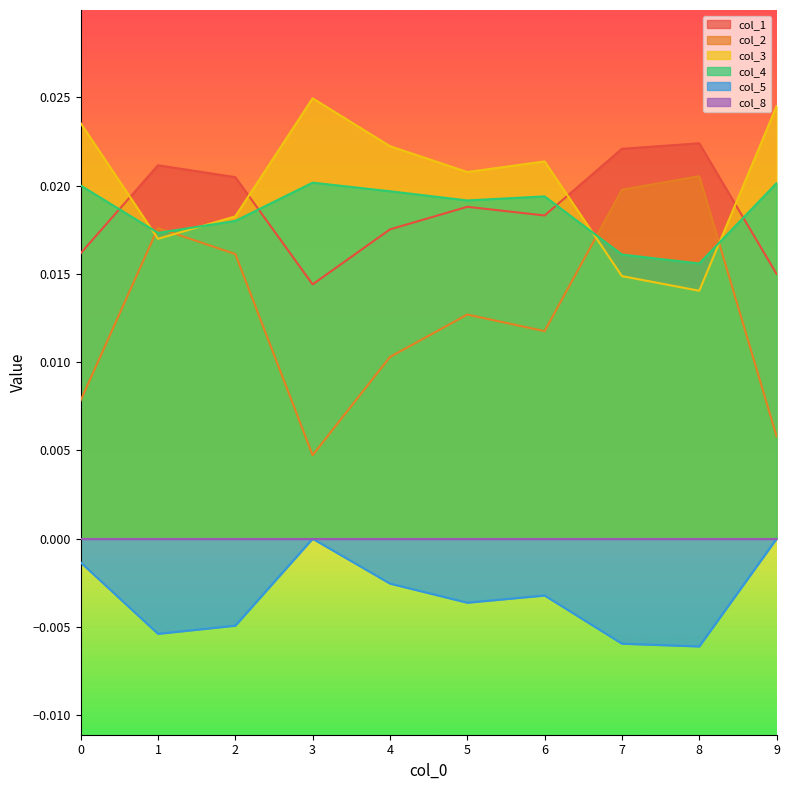

After their last crossing, which series has the higher values: col_3 or col_2?

col_3